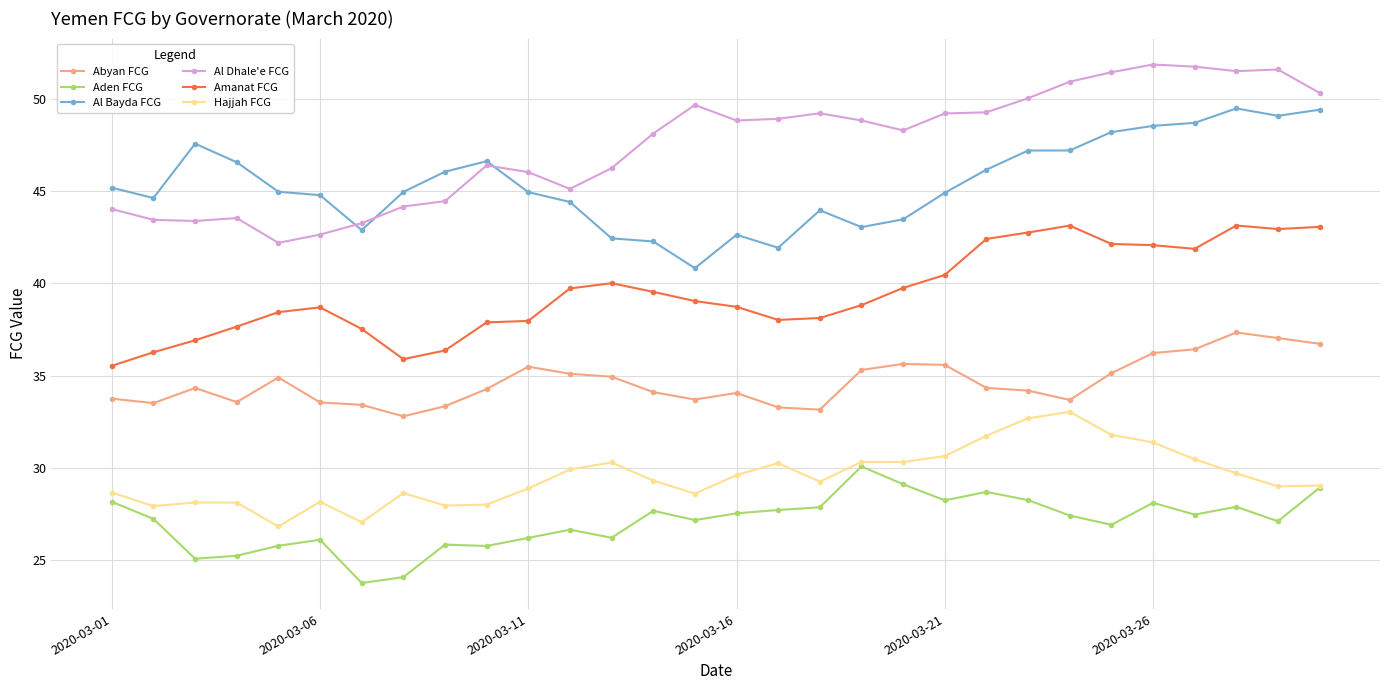

What is the minimum value for Al Dhale'e FCG?

42.2